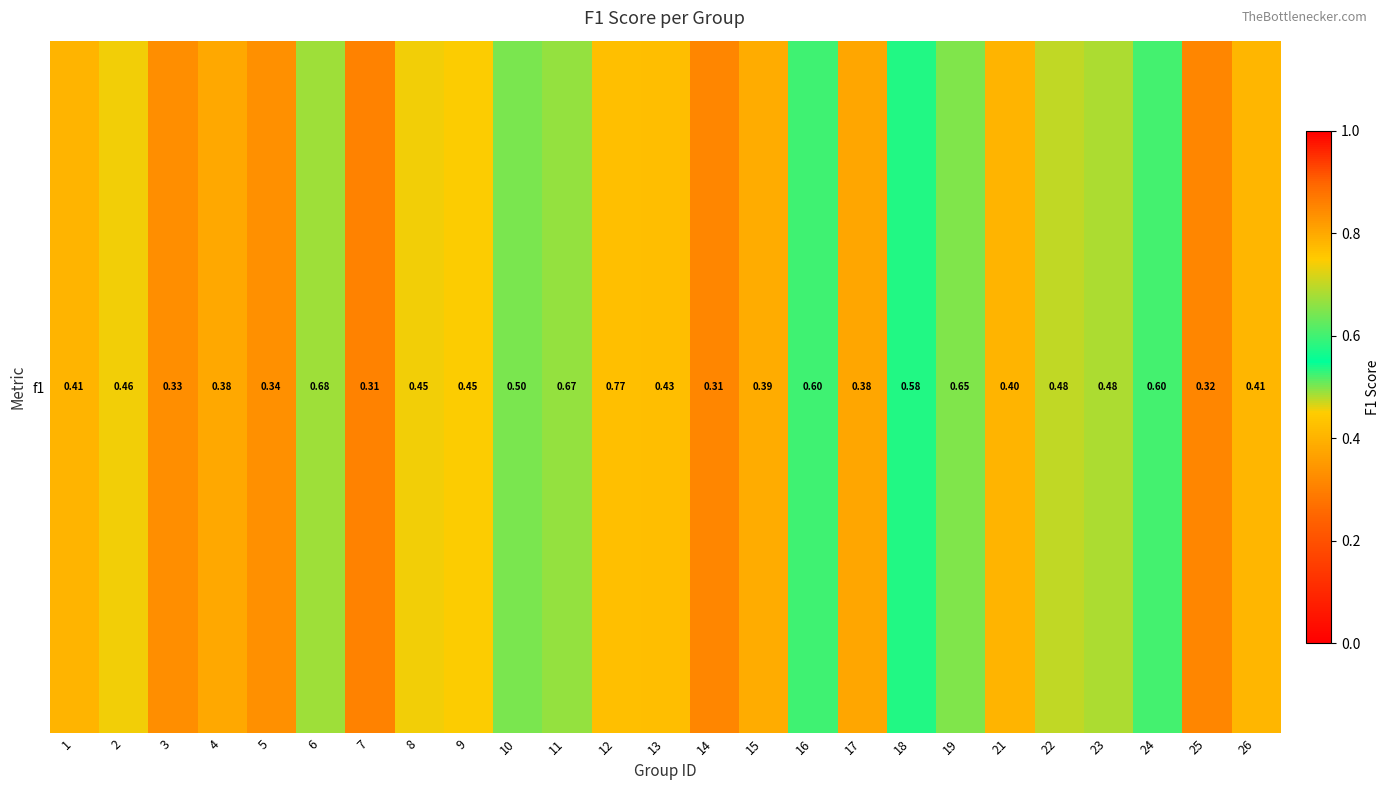

What is the smallest value displayed?

0.3